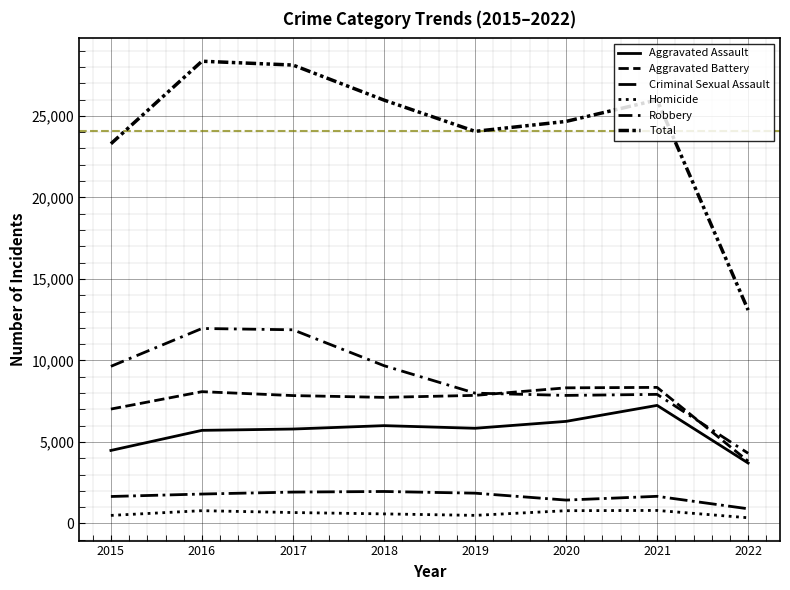

Reading right to left, extract all data points from this chart.

Aggravated Assault: 2022=3707	2021=7243	2020=6263	2019=5840	2018=6001	2017=5793	2016=5712	2015=4480
Aggravated Battery: 2022=3819	2021=8347	2020=8320	2019=7857	2018=7735	2017=7845	2016=8085	2015=7018
Criminal Sexual Assault: 2022=902	2021=1667	2020=1436	2019=1860	2018=1963	2017=1926	2016=1807	2015=1656
Homicide: 2022=352	2021=801	2020=785	2019=498	2018=589	2017=672	2016=786	2015=496
Robbery: 2022=4307	2021=7919	2020=7855	2019=7994	2018=9679	2017=11880	2016=11960	2015=9638
Total: 2022=13087	2021=25977	2020=24659	2019=24049	2018=25967	2017=28116	2016=28350	2015=23288